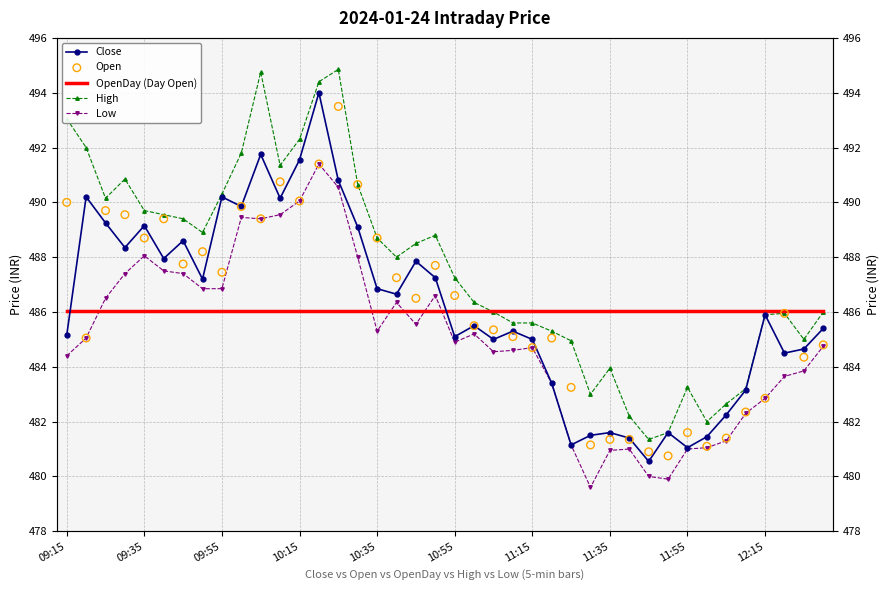

Which series reaches the minimum Y coordinate?

Low